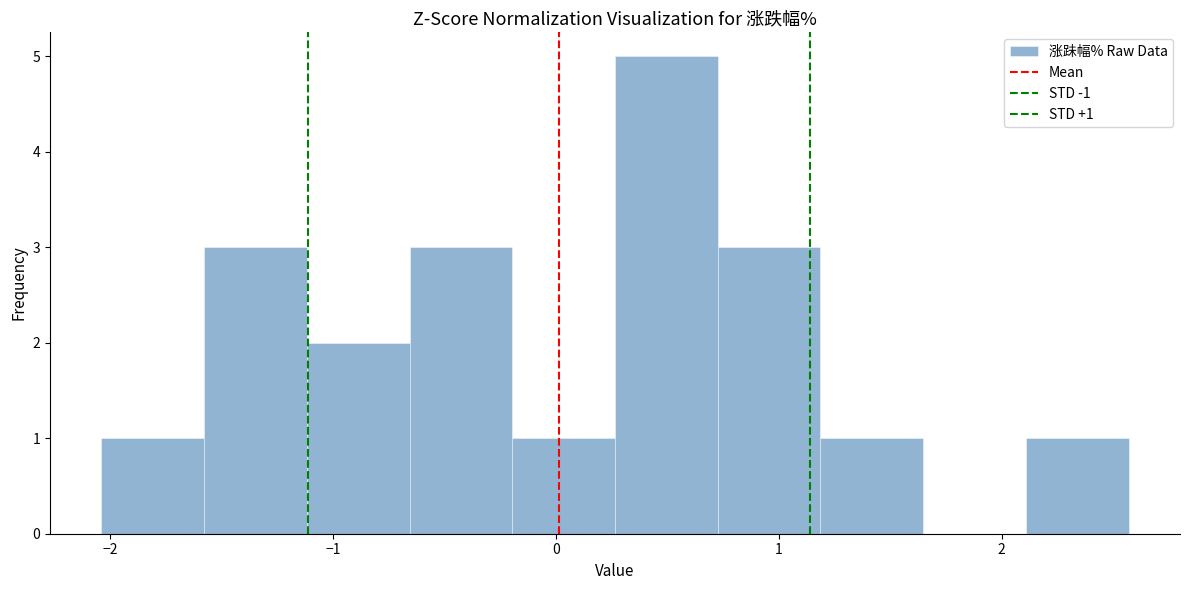

Over which range of the x-axis is the bar tallest?

0.3 to 0.7